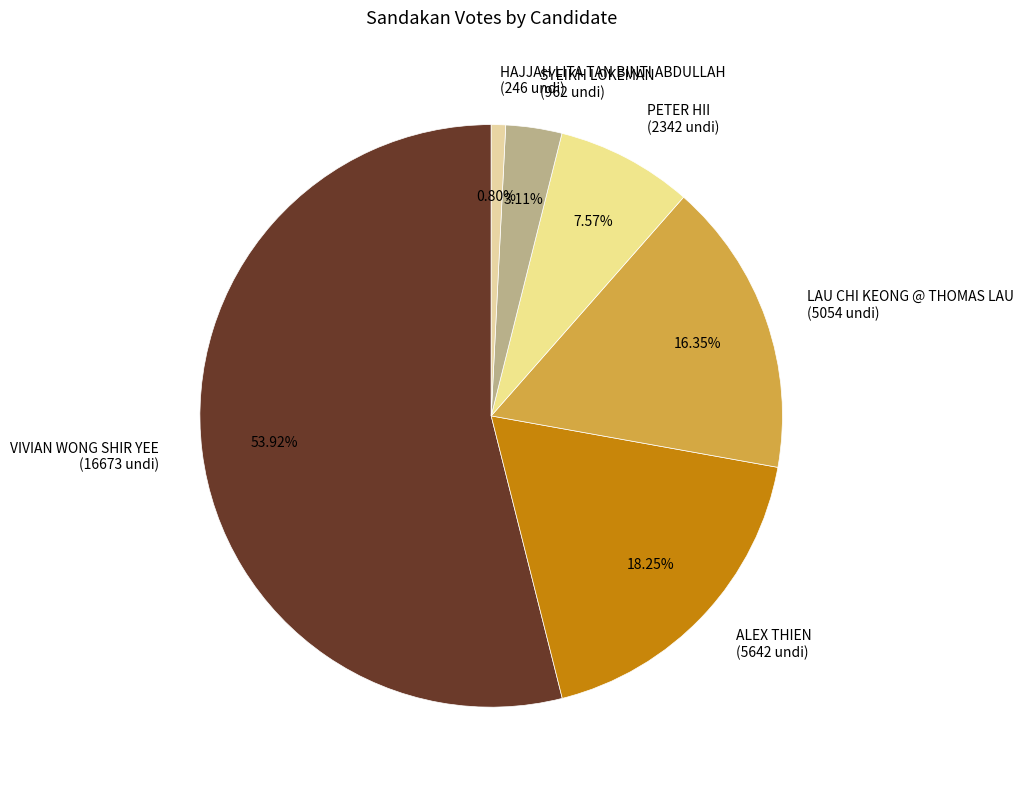

Which category has the smallest portion of the pie?

HAJJAH LITA TAN BINTI ABDULLAH